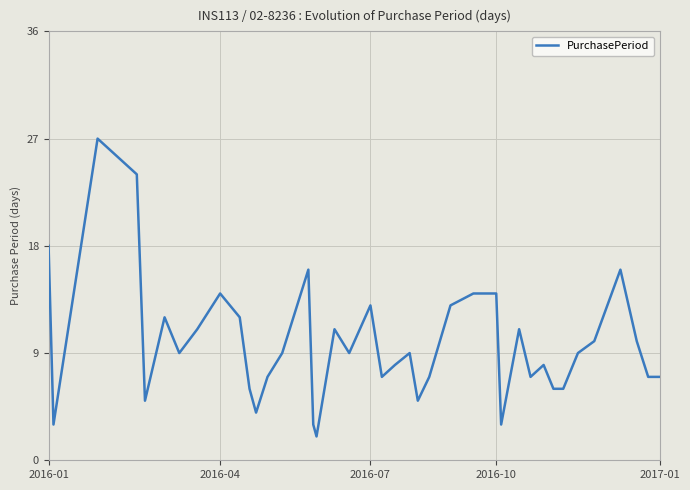

How many lines are shown in the chart?

1